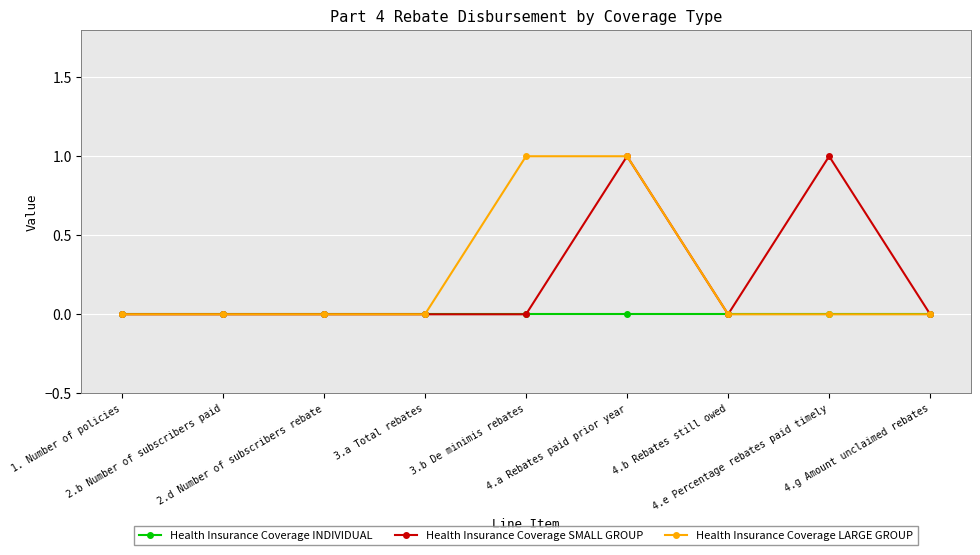

Does the chart have visible grid lines?

Yes